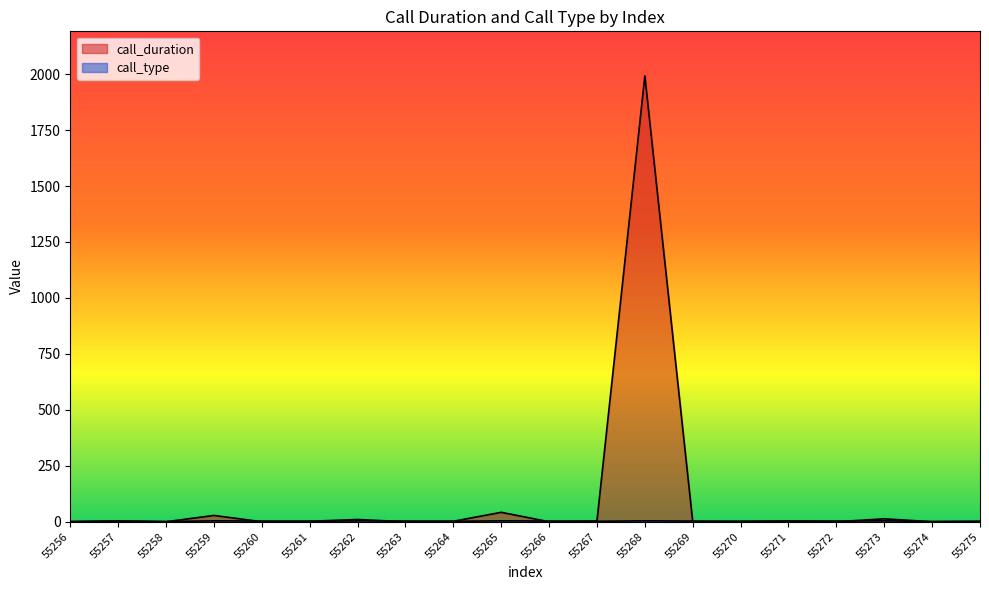

True or false: call_type has more than 0 points higher than both neighbors.

True